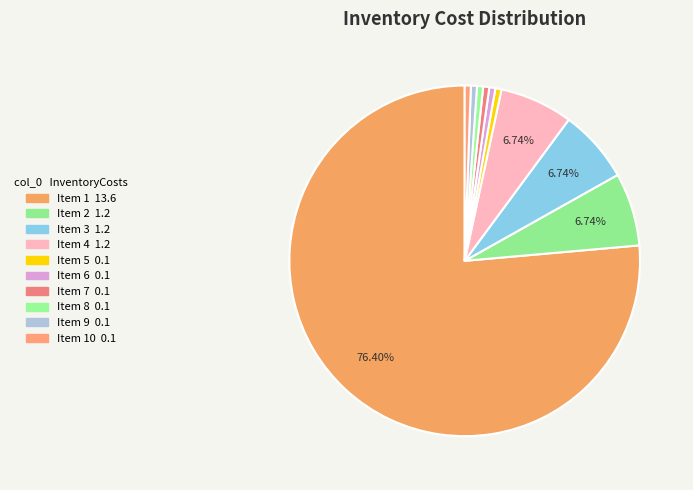

To the nearest percent, what is the difference between the largest and smallest slice percentages?

76%